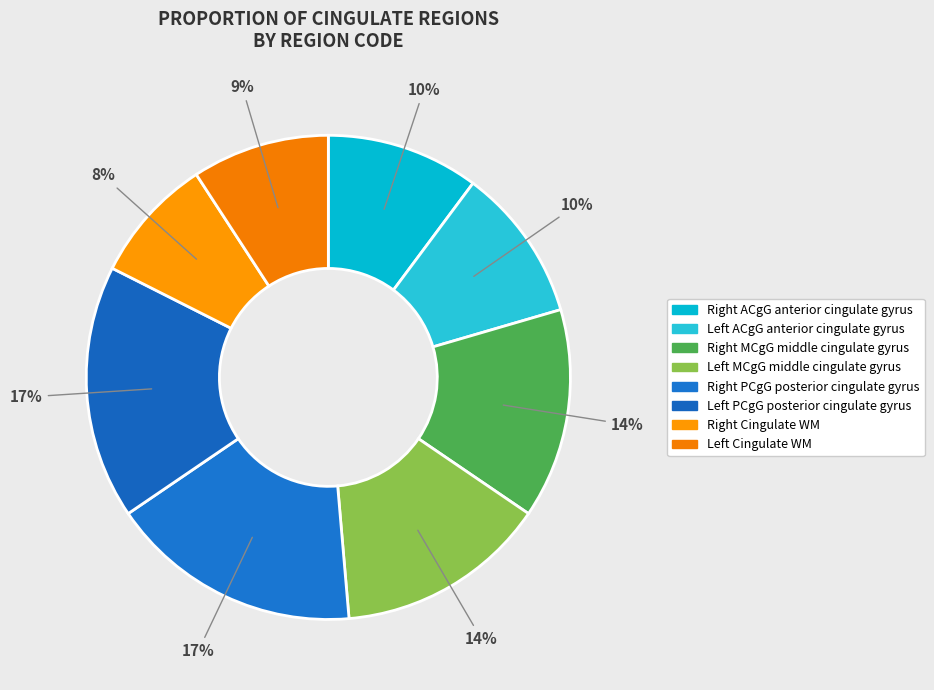

Which category has the smallest portion of the pie?

Right Cingulate WM